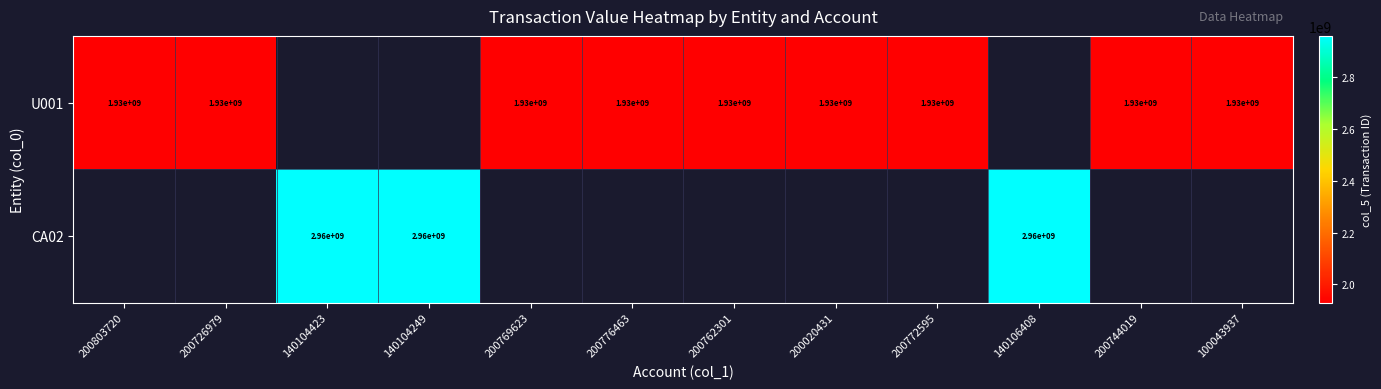

True or false: U001 has a value of 2532338449 at 200762301.

False